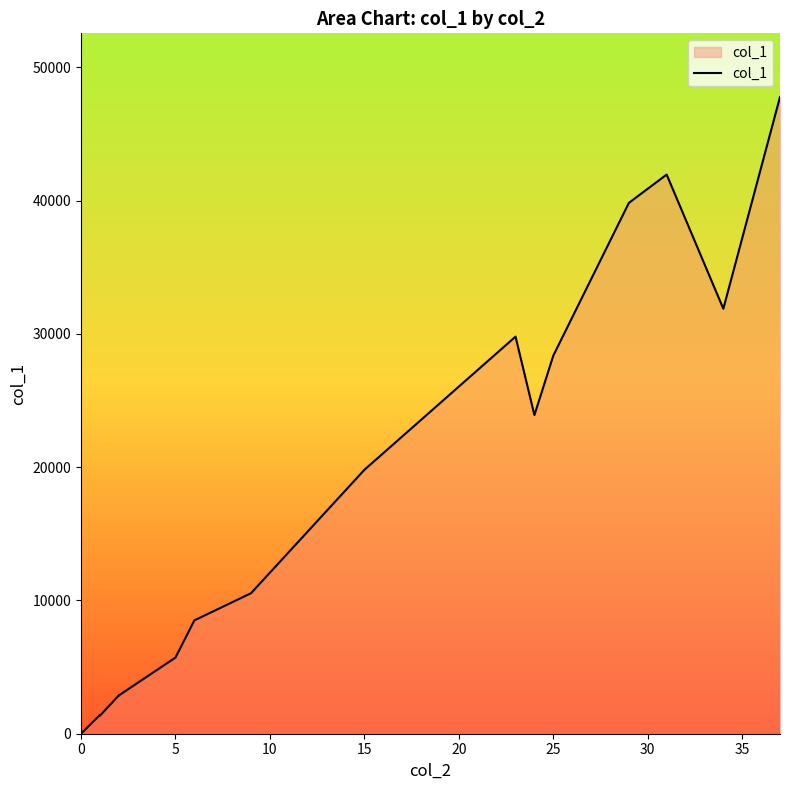

What is the sum of all values?

296557